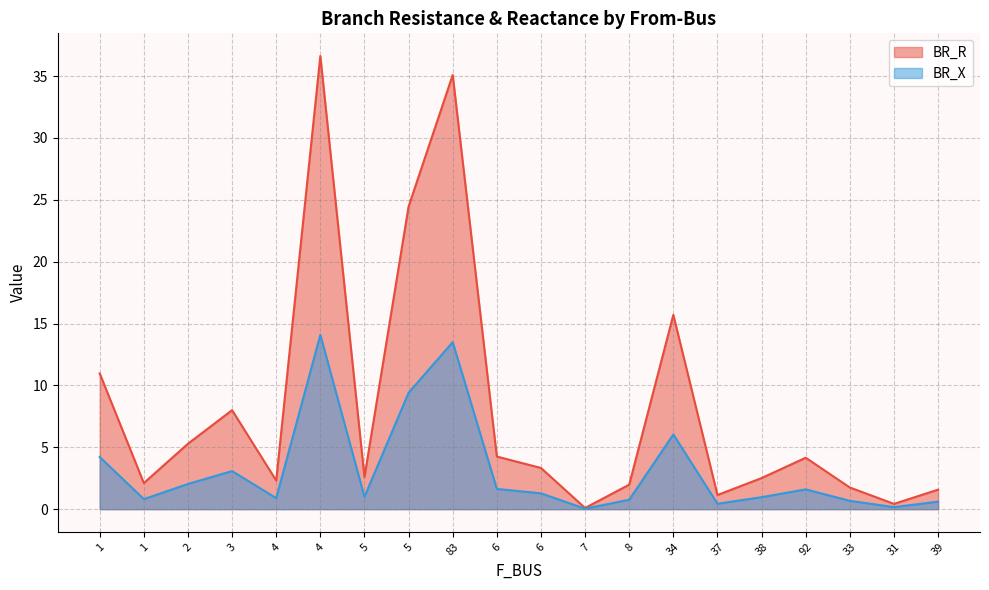

True or false: BR_X and BR_R intersect in this chart.

False